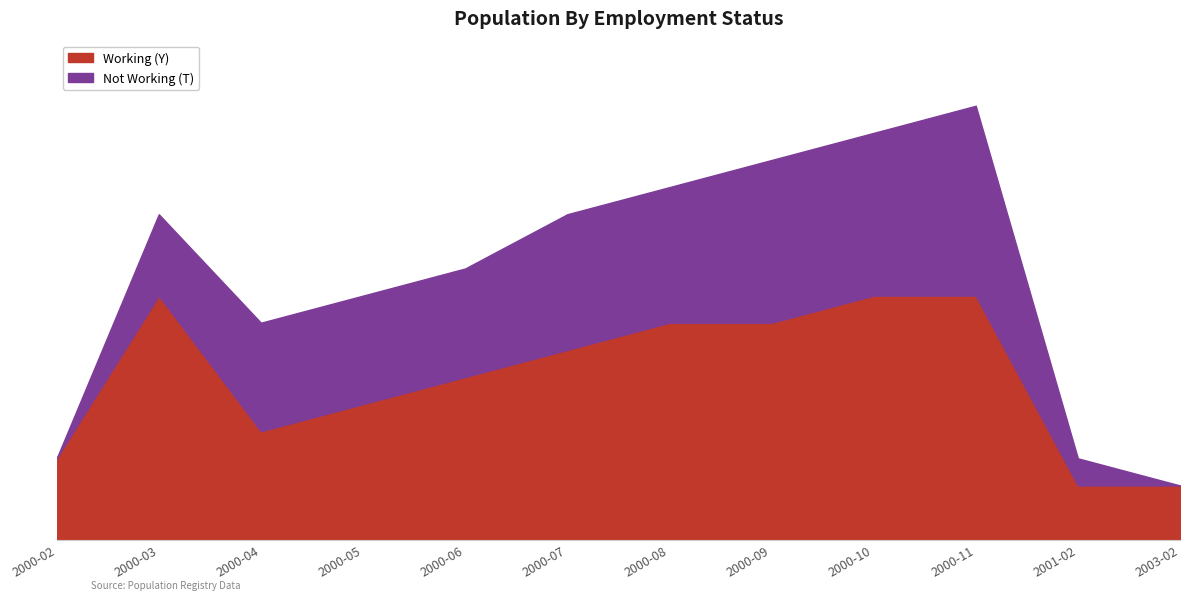

Where does the Not Working (T) series first go above 4?

2000-10